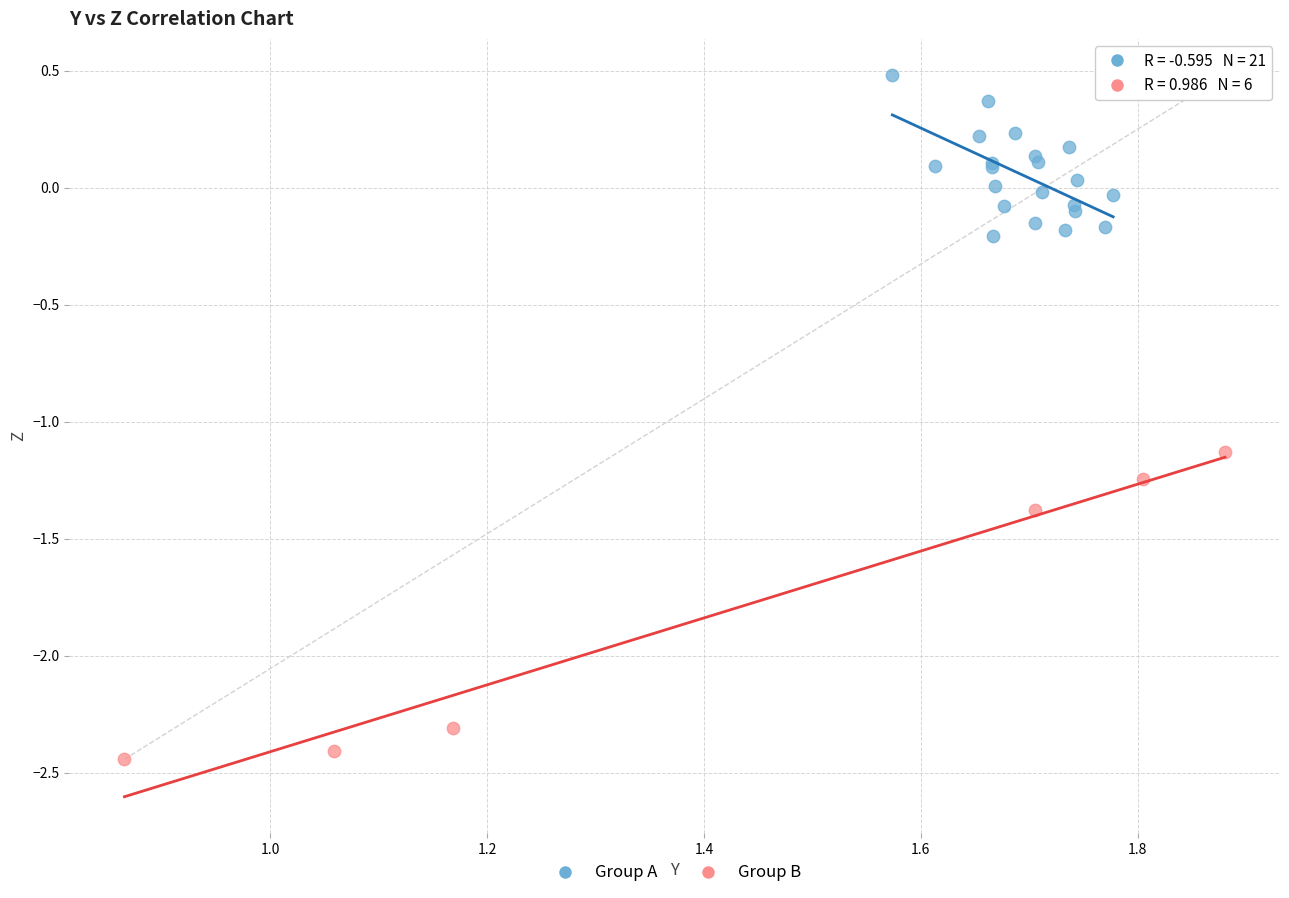

Which series reaches the minimum Y coordinate?

Group B